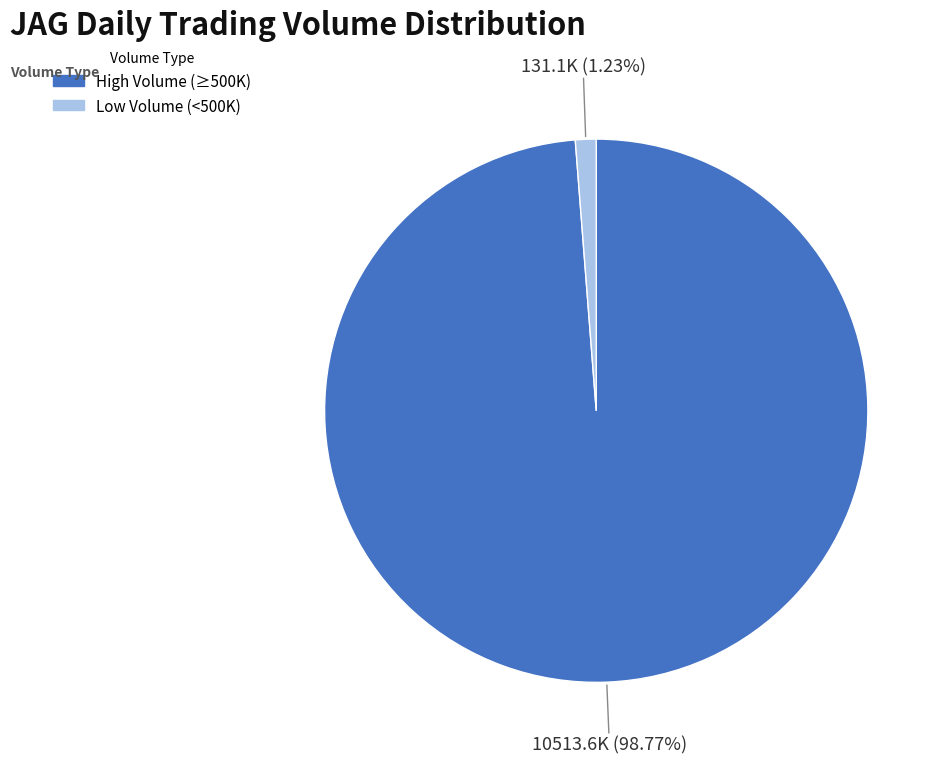

Which category has the smallest portion of the pie?

Low Volume (<500K)